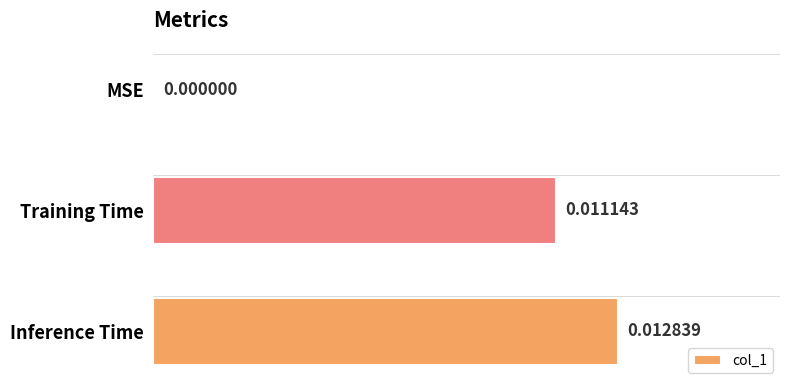

Where is the data nearest to the value 0?

MSE